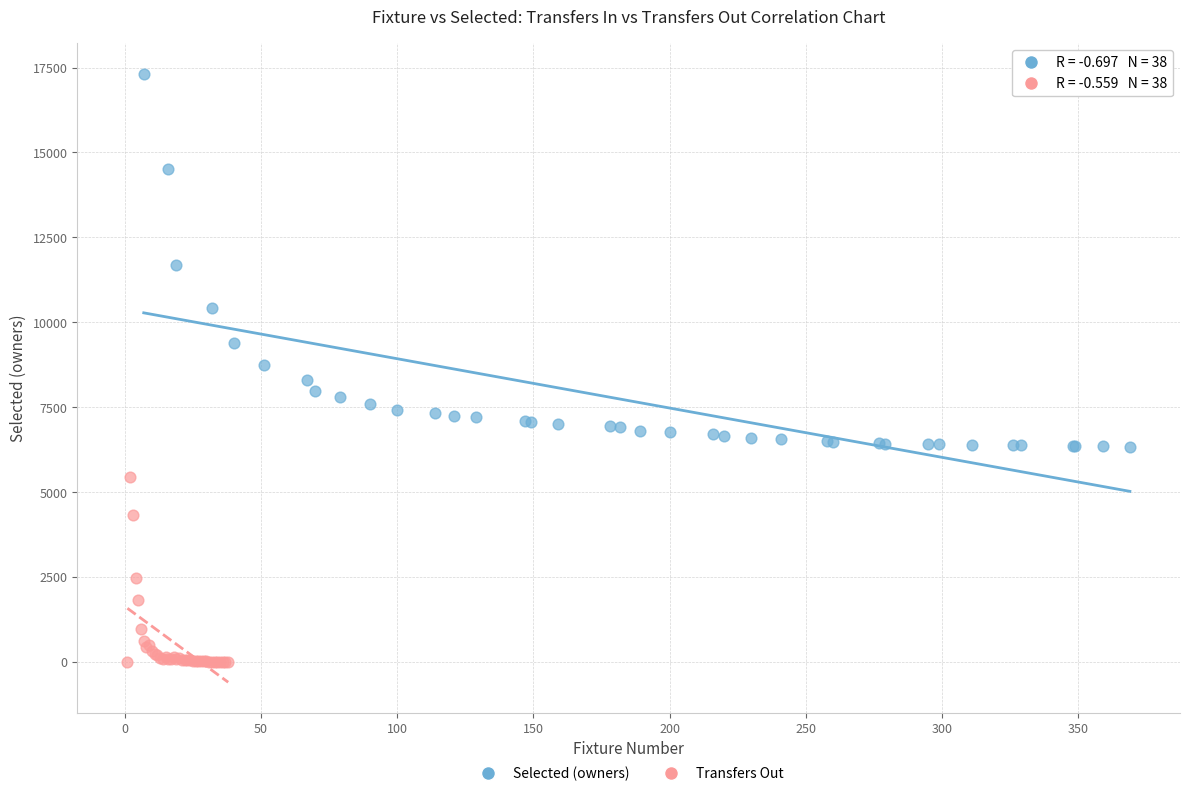

Which series has the largest Y range (max minus min)?

Selected (owners)